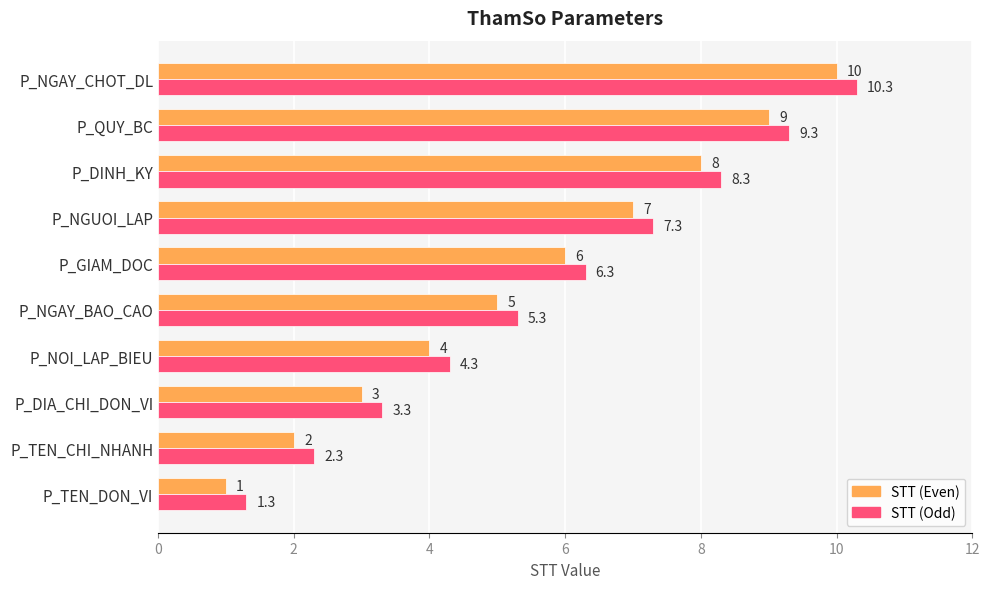

What is the difference between the maximum and second lowest values in the STT (Odd) series?

8.0